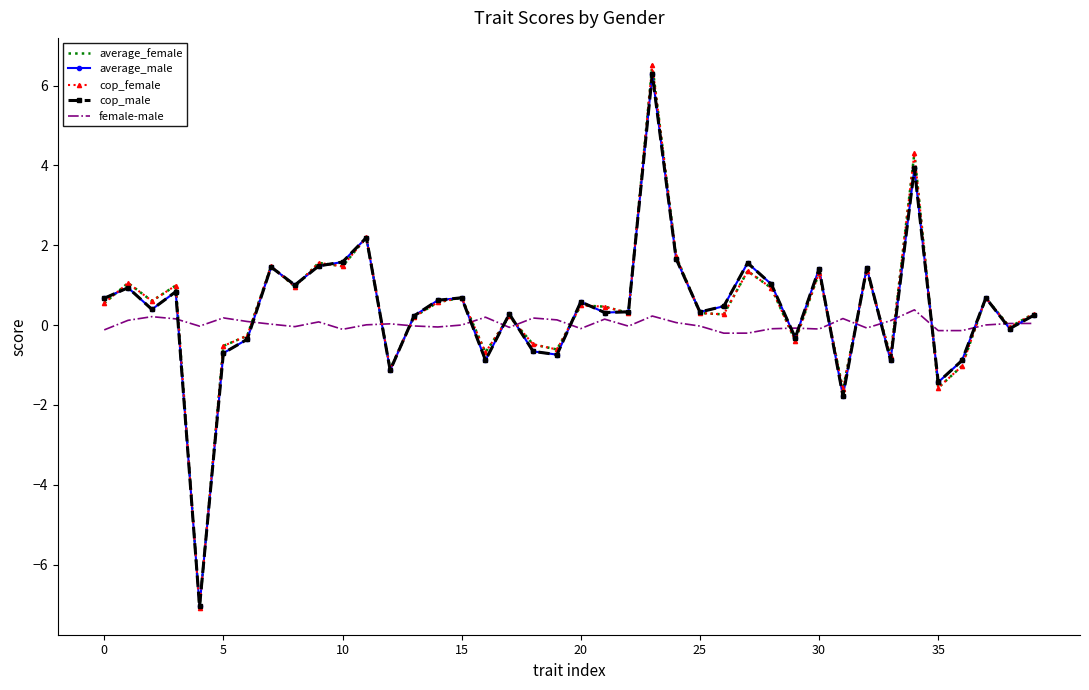

True or false: female-male and average_male intersect in this chart.

True